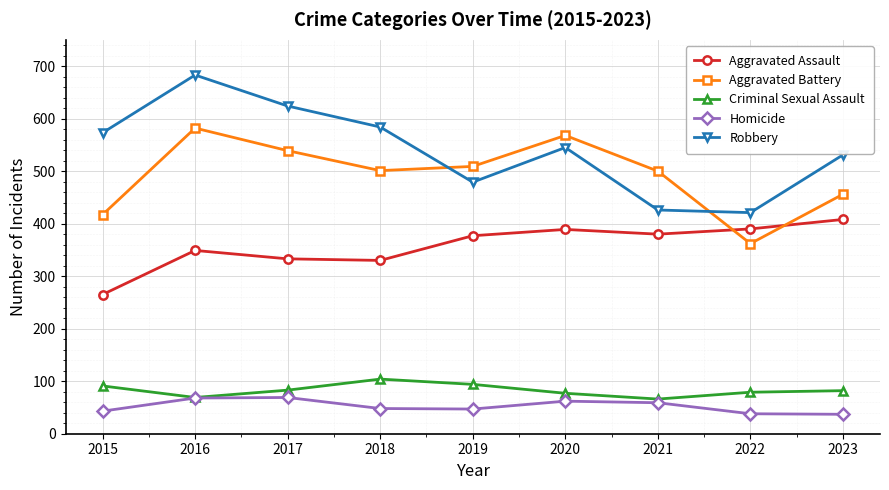

What is the difference between the highest and lowest values at 2017?

555